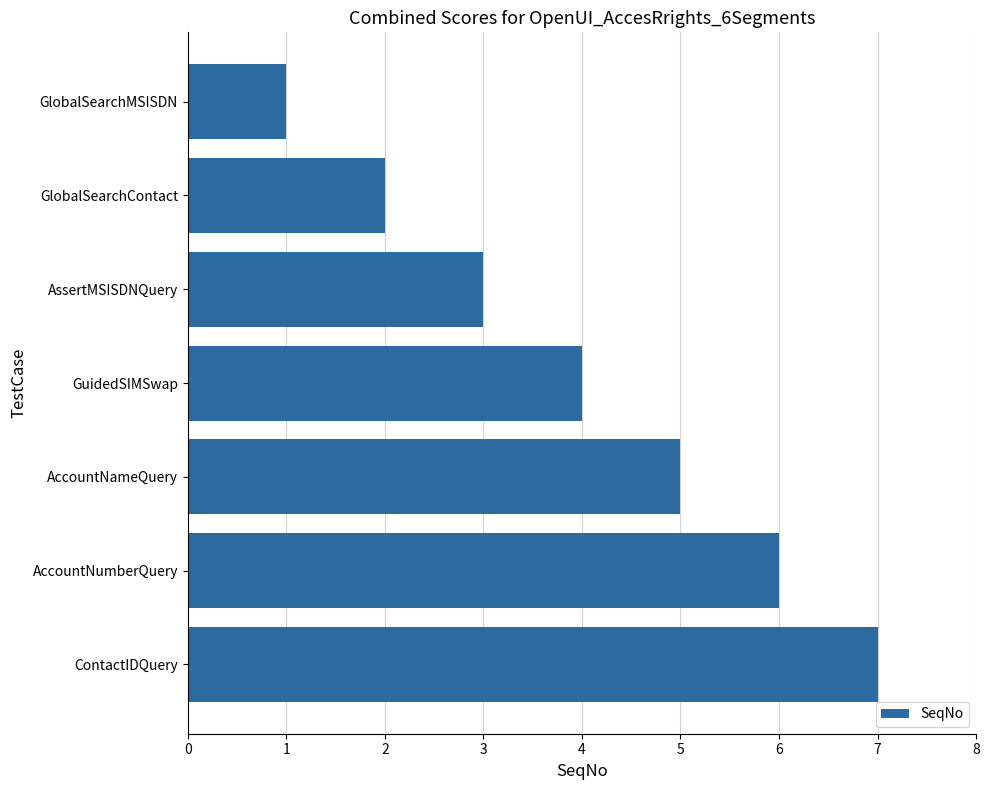

What value does the data have at AssertMSISDNQuery?

3